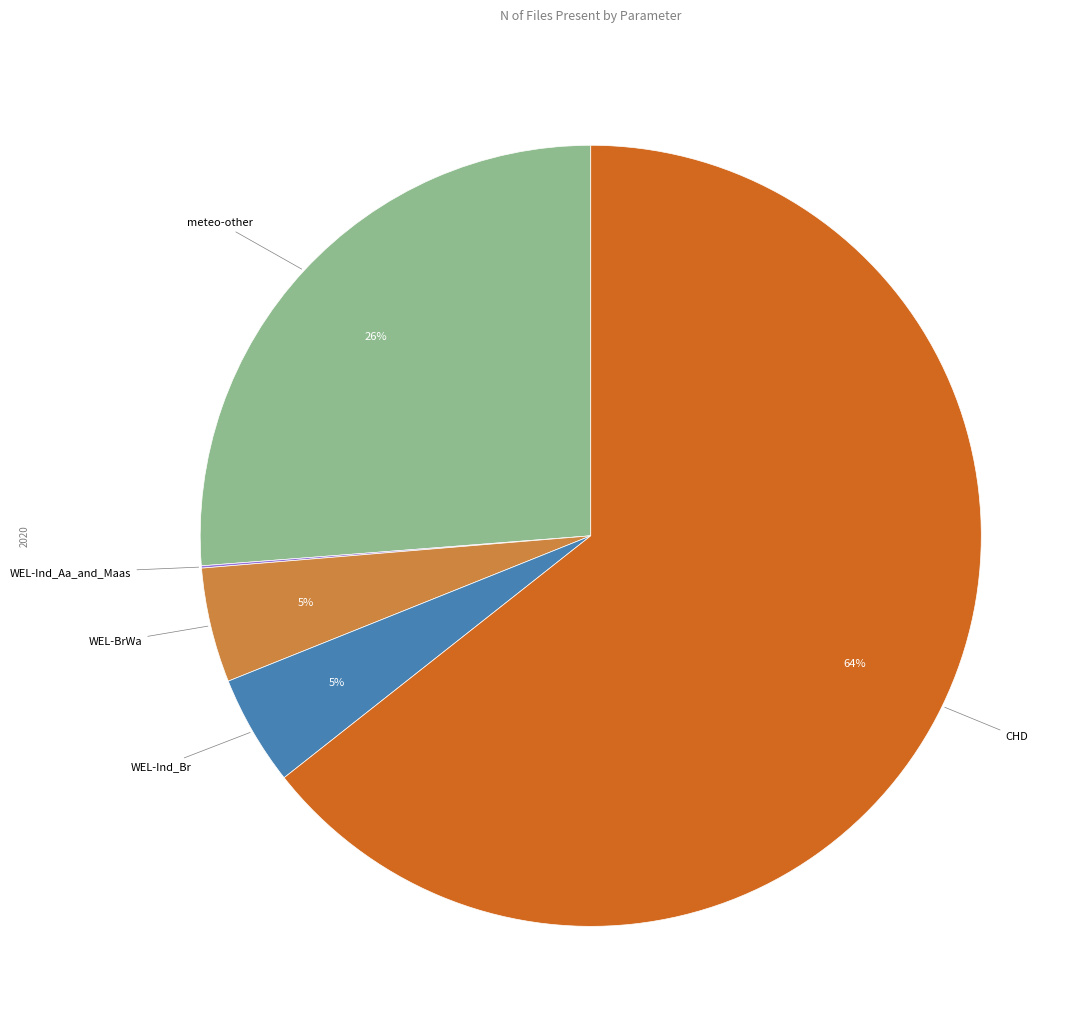

Is there a majority slice in this chart?

Yes